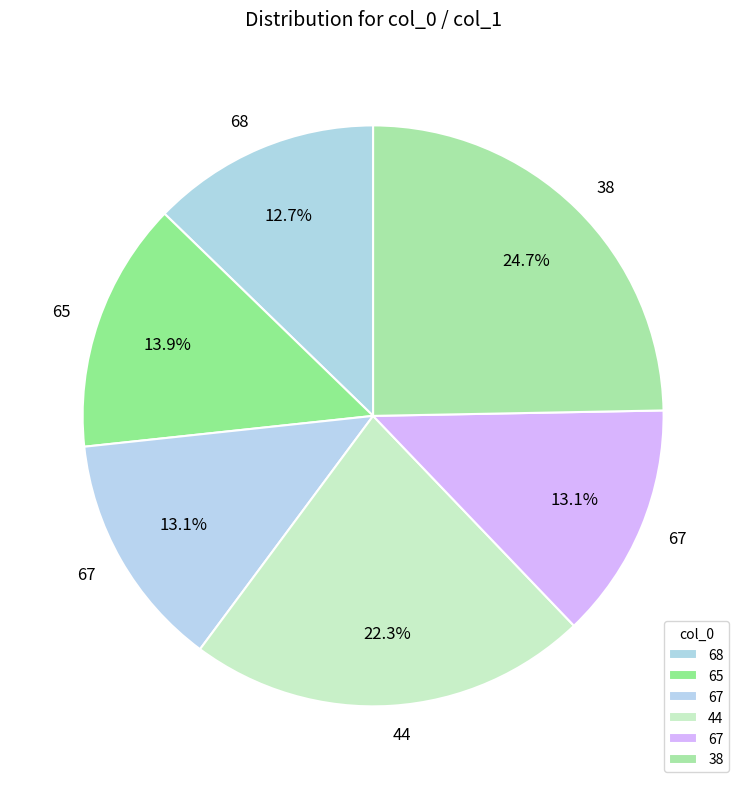

How many segments does this pie chart have?

6